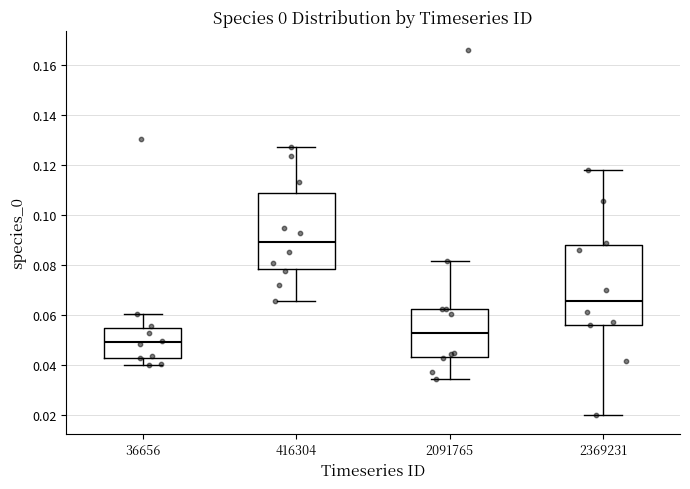

Reading left to right, transcribe this box plot: for each box, give where its median line is, the range the box spans, and where its two whiskers end, as read against the y-axis. The values are not printed on the chart, so give them approximately, as read against the axis.

36656: median 0.050, box 0.042 to 0.054, whiskers 0.040 to 0.060
416304: median 0.090, box 0.078 to 0.108, whiskers 0.066 to 0.128
2091765: median 0.052, box 0.044 to 0.062, whiskers 0.034 to 0.082
2369231: median 0.066, box 0.056 to 0.088, whiskers 0.020 to 0.118